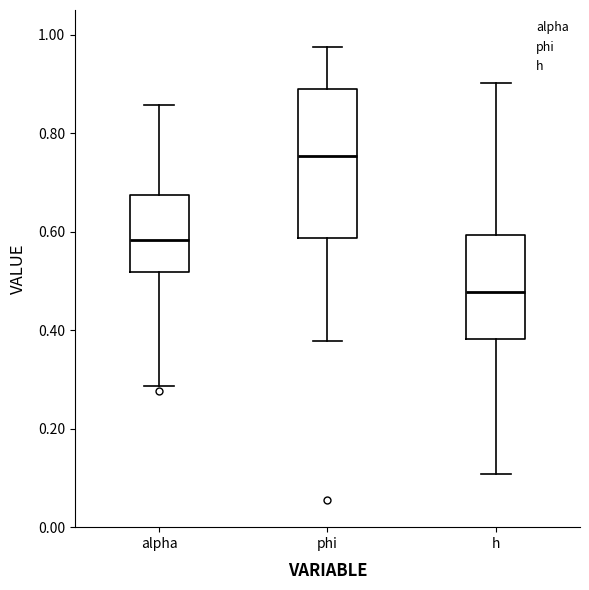

Reading left to right, read every box against the y-axis: the position of its median line, the range the box covers, and the ends of its whiskers. The values are not printed on the chart, so give them approximately, as read against the axis.

alpha: median 0.58, box 0.52 to 0.68, whiskers 0.28 to 0.86
phi: median 0.76, box 0.58 to 0.88, whiskers 0.38 to 0.98
h: median 0.48, box 0.38 to 0.60, whiskers 0.10 to 0.90